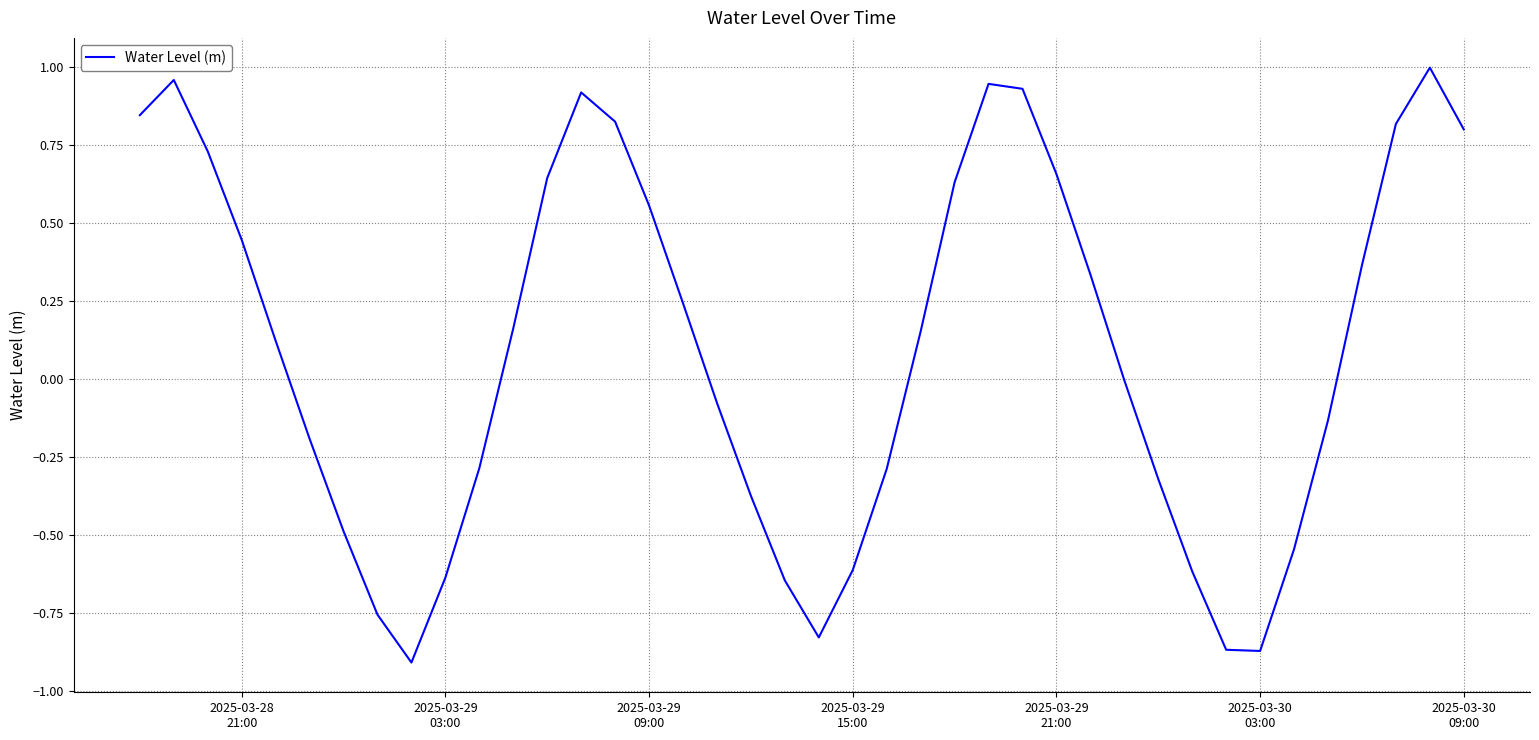

What is the difference between the maximum and minimum values?

1.9